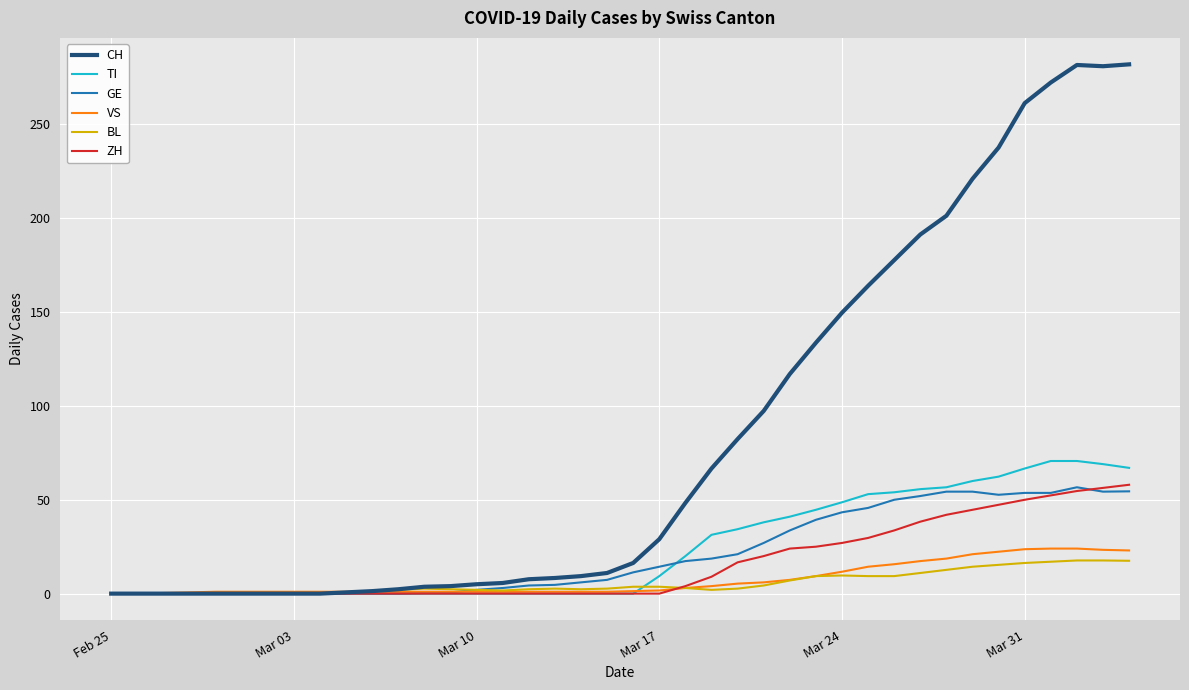

What is the maximum value shown in the chart?

282.0